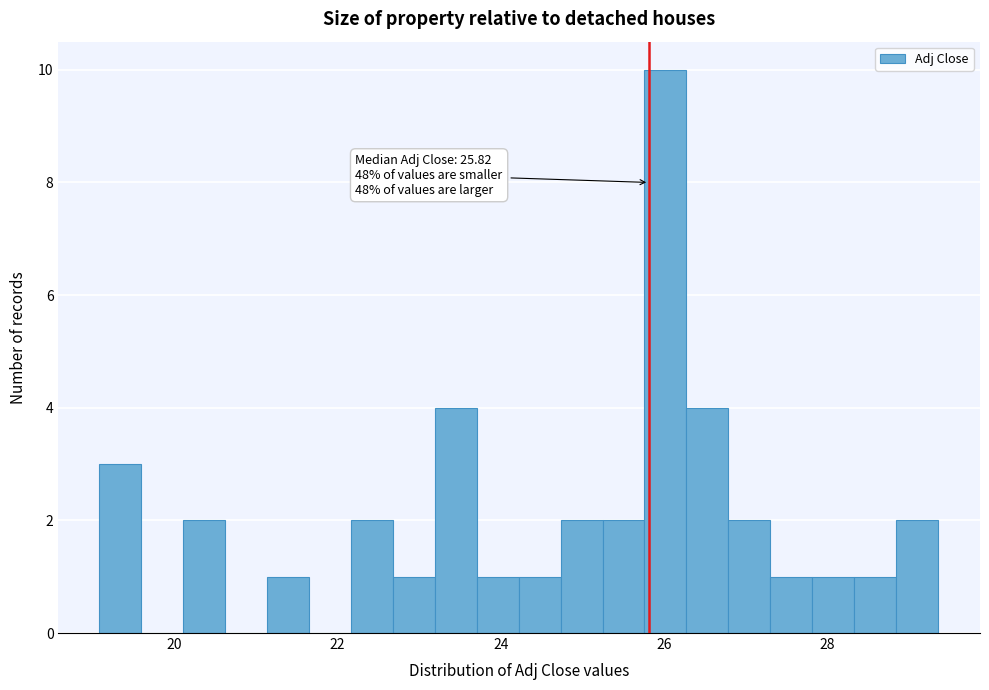

Around what value on the x-axis is the tallest bar? Give the approximate position of its centre, as read against the axis.

26.0